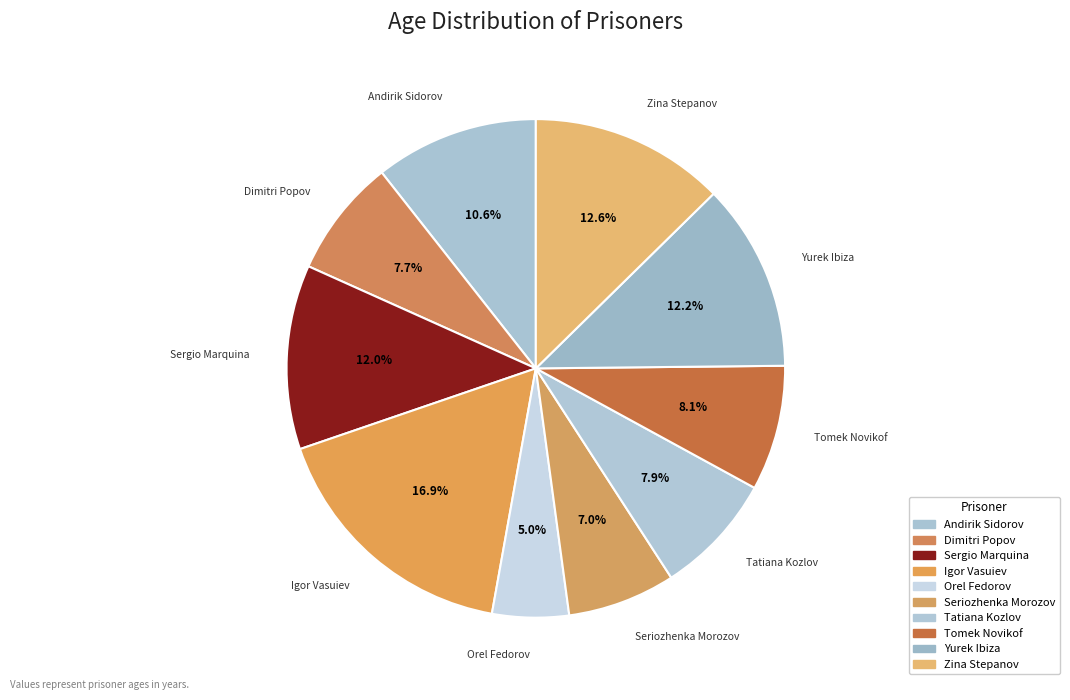

The Dimitri Popov slice represents 14% of the pie. True or false?

False